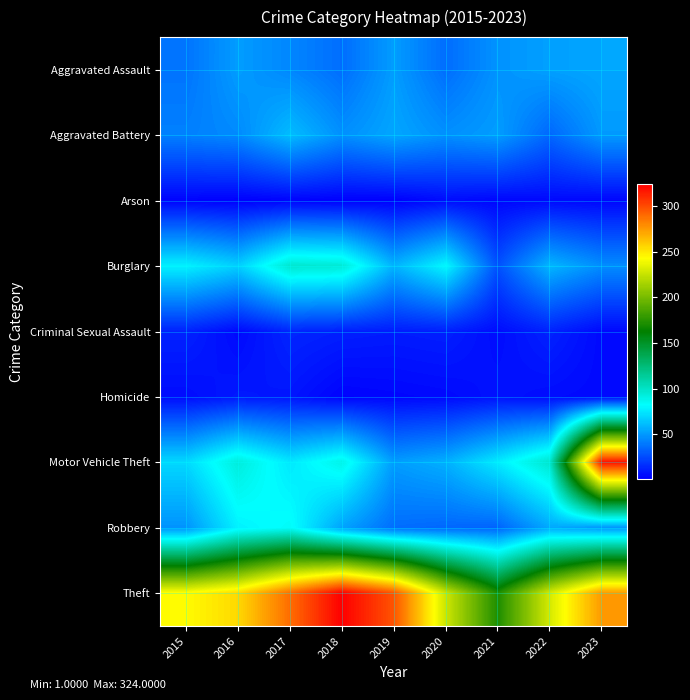

Reading left to right, list all the values displayed in this chart.

Aggravated Assault: 2015=38	2016=51	2017=44	2018=36	2019=51	2020=36	2021=48	2022=52	2023=54
Aggravated Battery: 2015=42	2016=45	2017=61	2018=47	2019=54	2020=47	2021=51	2022=34	2023=50
Arson: 2015=2	2016=1	2017=2	2018=1	2019=1	2020=5	2021=3	2022=4	2023=3
Burglary: 2015=78	2016=67	2017=97	2018=95	2019=58	2020=80	2021=27	2022=59	2023=46
Criminal Sexual Assault: 2015=12	2016=4	2017=13	2018=11	2019=10	2020=11	2021=5	2022=12	2023=4
Homicide: 2015=5	2016=9	2017=8	2018=2	2019=3	2020=4	2021=7	2022=5	2023=4
Motor Vehicle Theft: 2015=70	2016=93	2017=75	2018=89	2019=51	2020=57	2021=76	2022=98	2023=318
Robbery: 2015=48	2016=78	2017=84	2018=53	2019=36	2020=34	2021=33	2022=55	2023=49
Theft: 2015=244	2016=255	2017=289	2018=324	2019=297	2020=227	2021=172	2022=230	2023=275